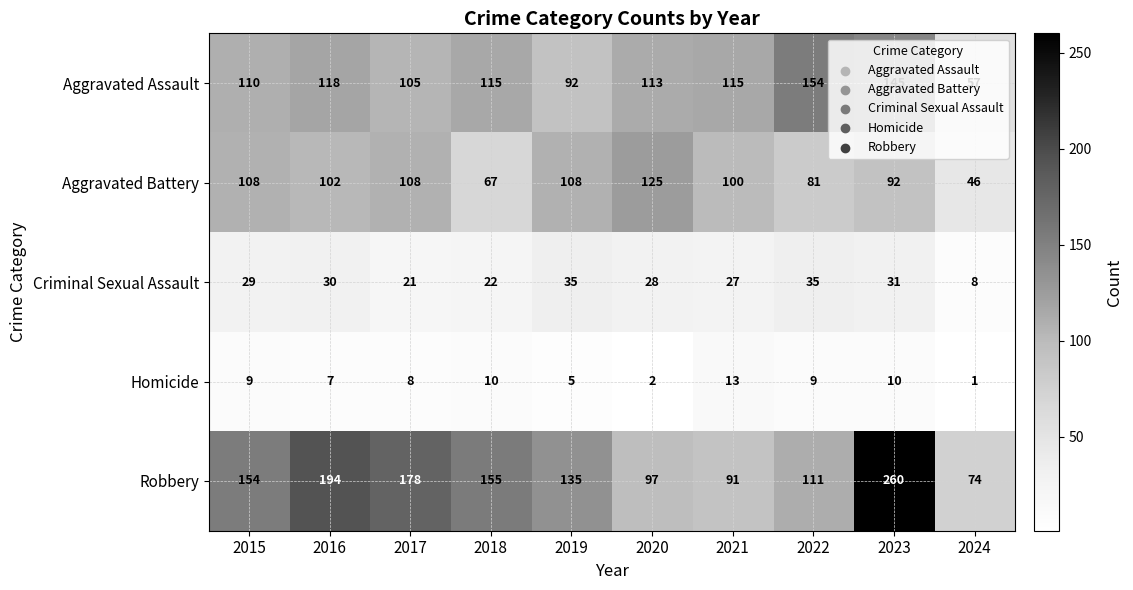

What is the total value across all series at 2023?

538